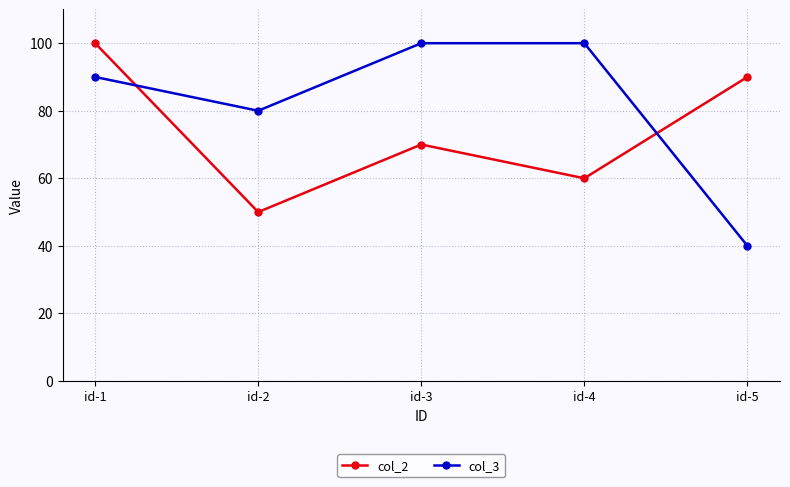

At which category is the sum across all series the highest?

id-1